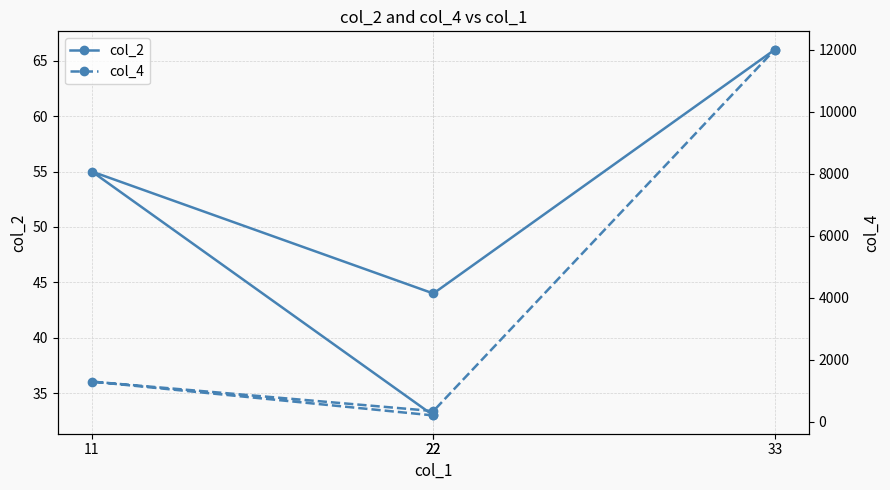

True or false: col_4 has more than 0 points higher than both neighbors.

True